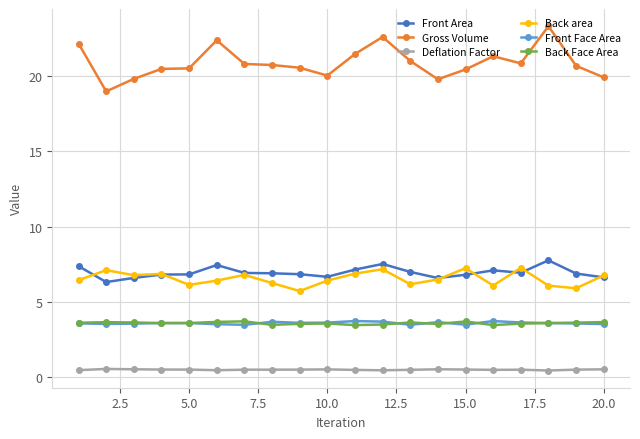

Which series has the largest total across all categories?

Gross Volume